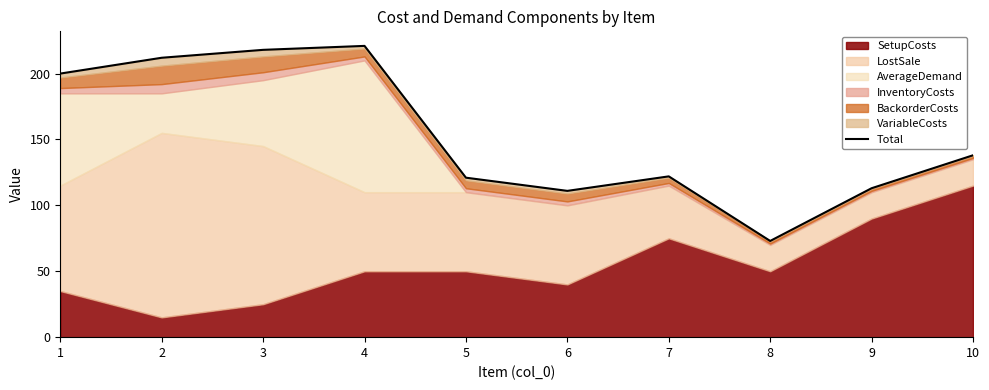

Rank the categories by value from highest to lowest.

4, 3, 2, 1, 10, 7, 5, 9, 6, 8